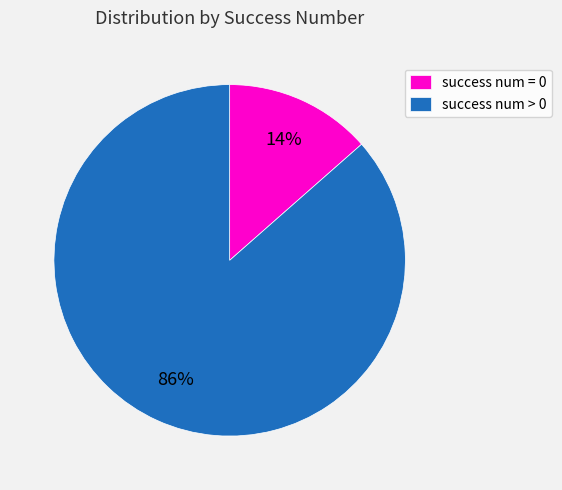

To the nearest percent, what is the combined percentage of success num = 0 and success num > 0?

100%